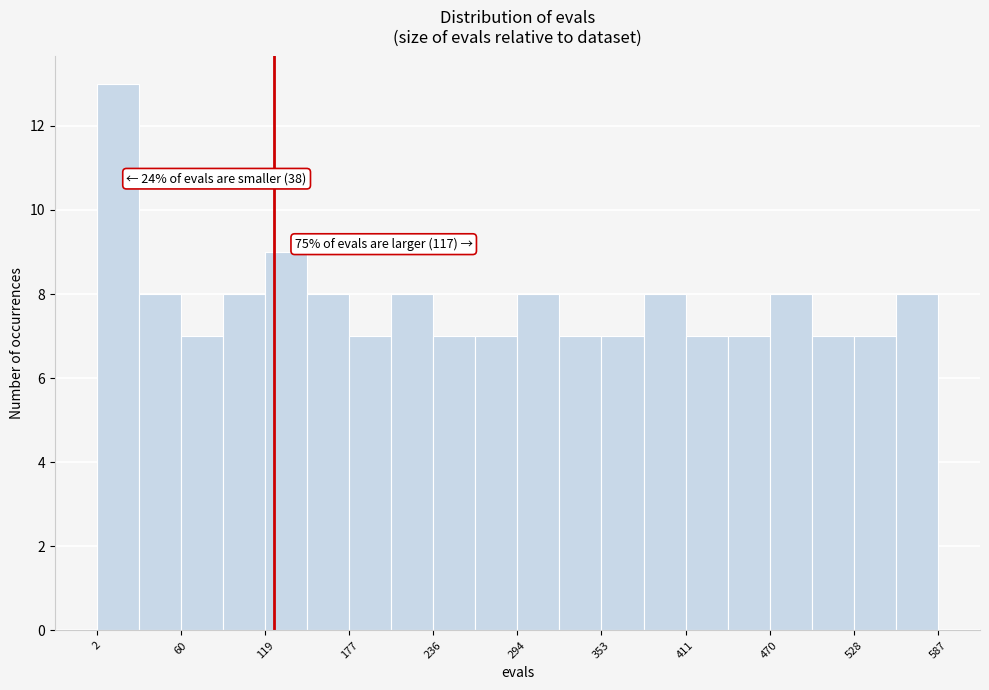

Around what value on the x-axis is the tallest bar? Give the approximate position of its centre, as read against the axis.

20